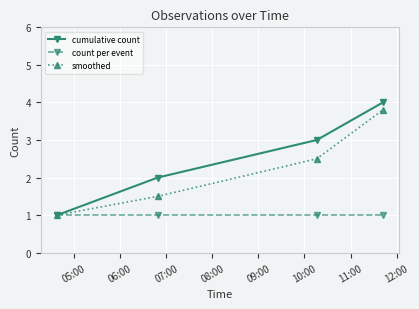

What is the minimum value for cumulative count?

1.0